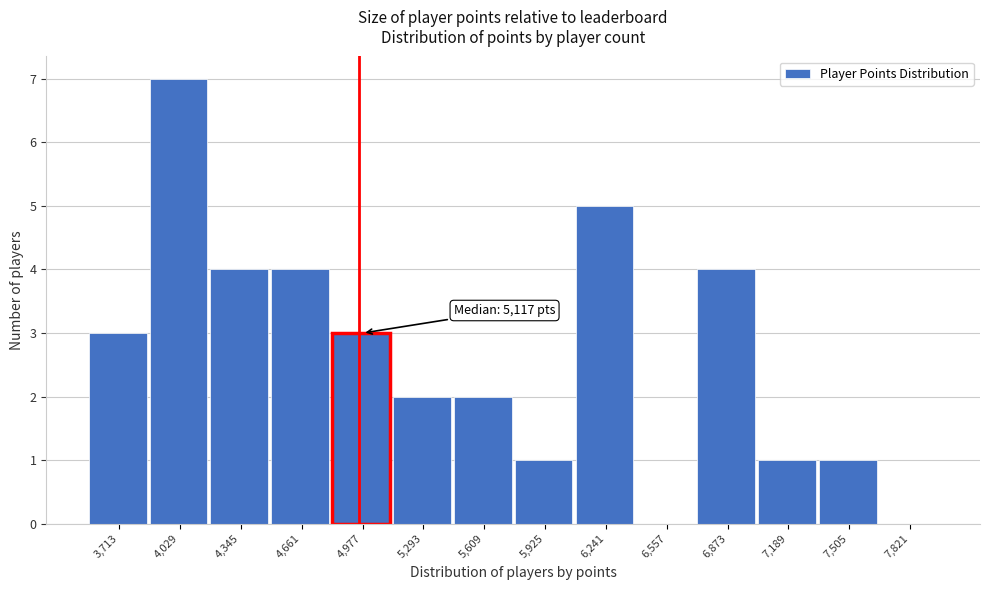

At which category does the chart reach its peak across all series?

4,029